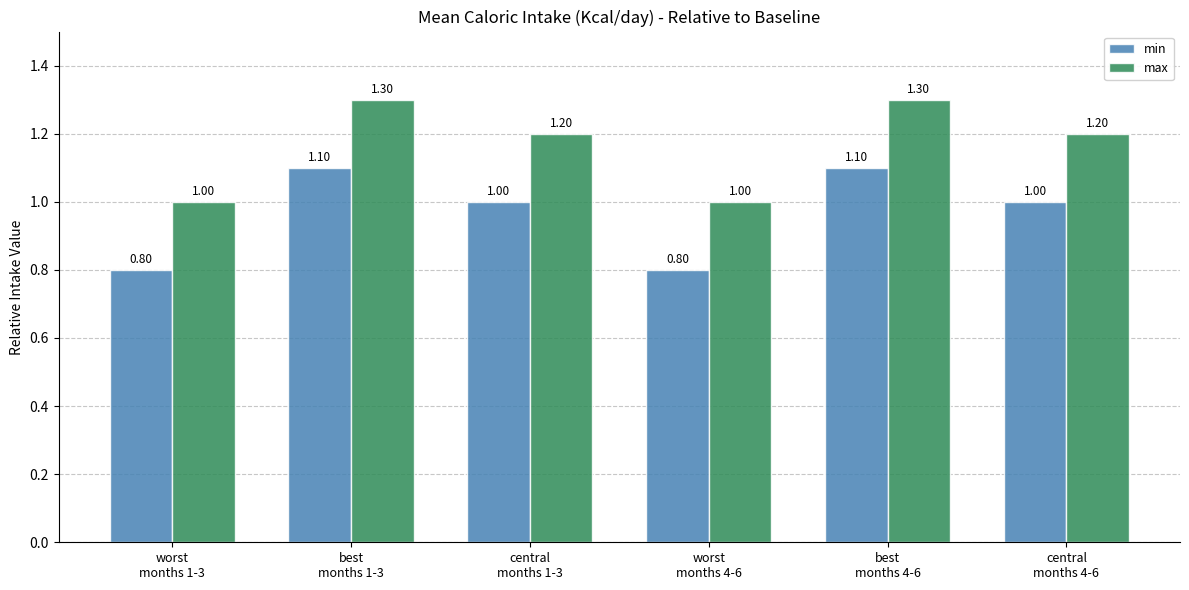

What is the value of the min bar at the 5th from the left?

1.1